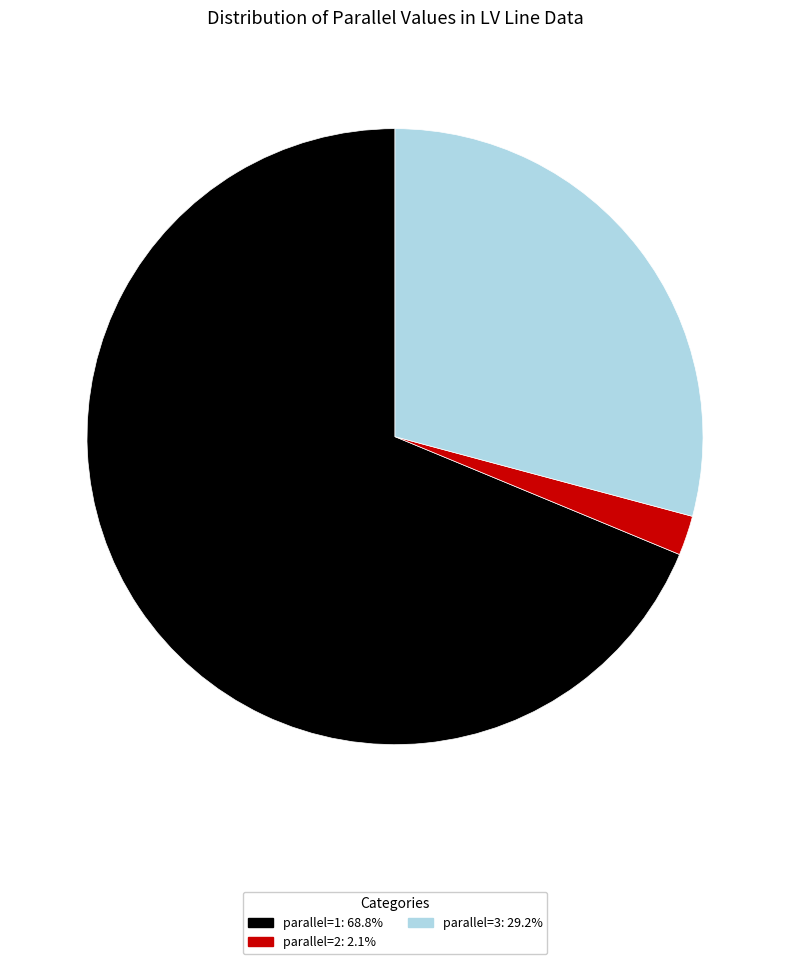

How many slices are in this pie chart?

3